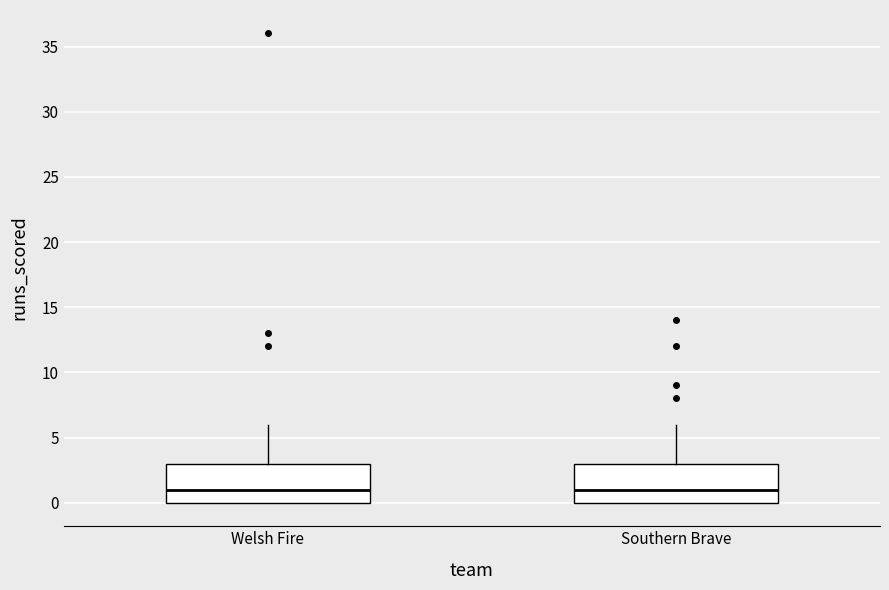

Where is the upper edge of the box for Welsh Fire on the y-axis? The values are not printed on the chart, so give them approximately, as read against the axis.

3